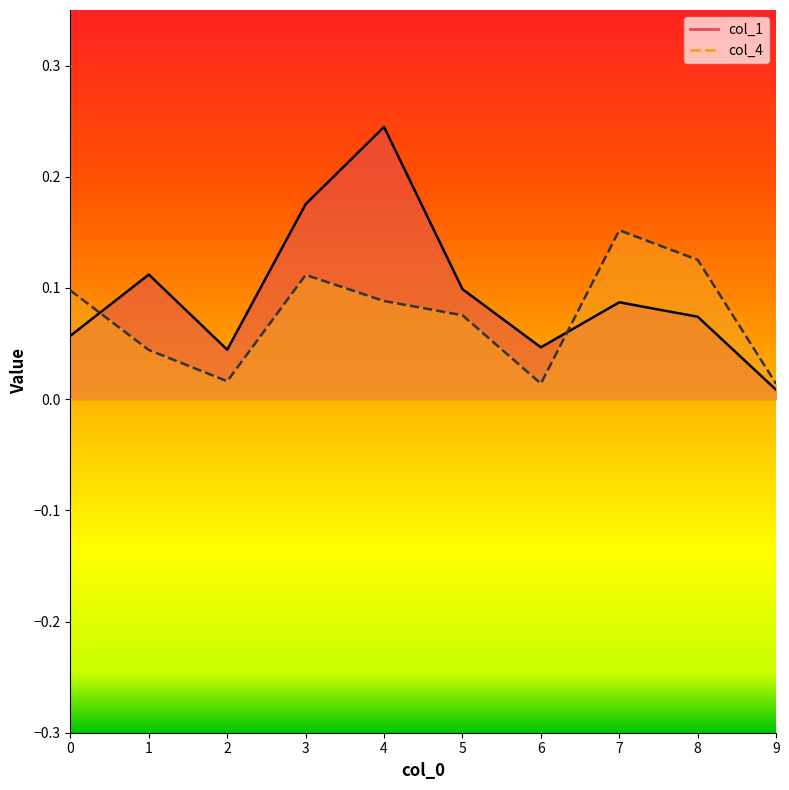

At which category is the sum across all series the highest?

4